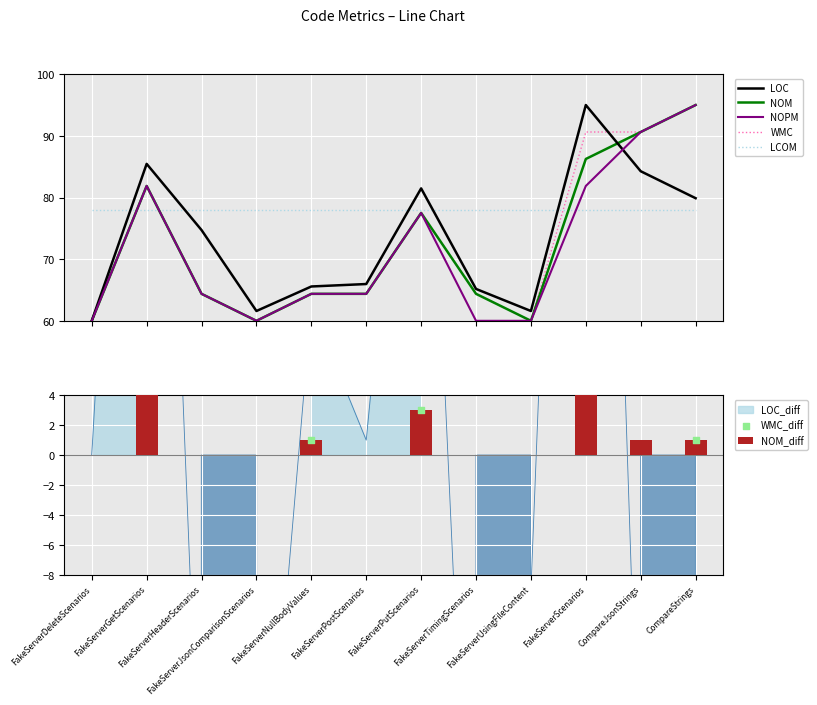

Which series has the largest total across all categories?

LOC